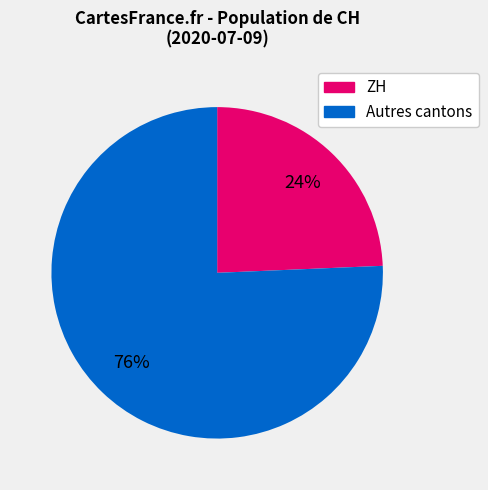

Is there any slice that represents more than half of the pie?

Yes